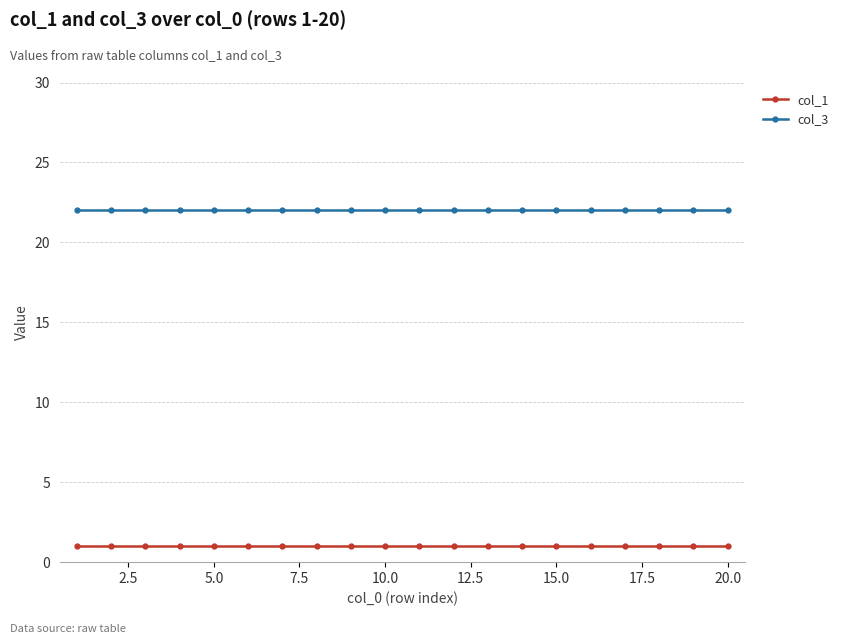

True or false: col_1 and col_3 cross at least once.

False